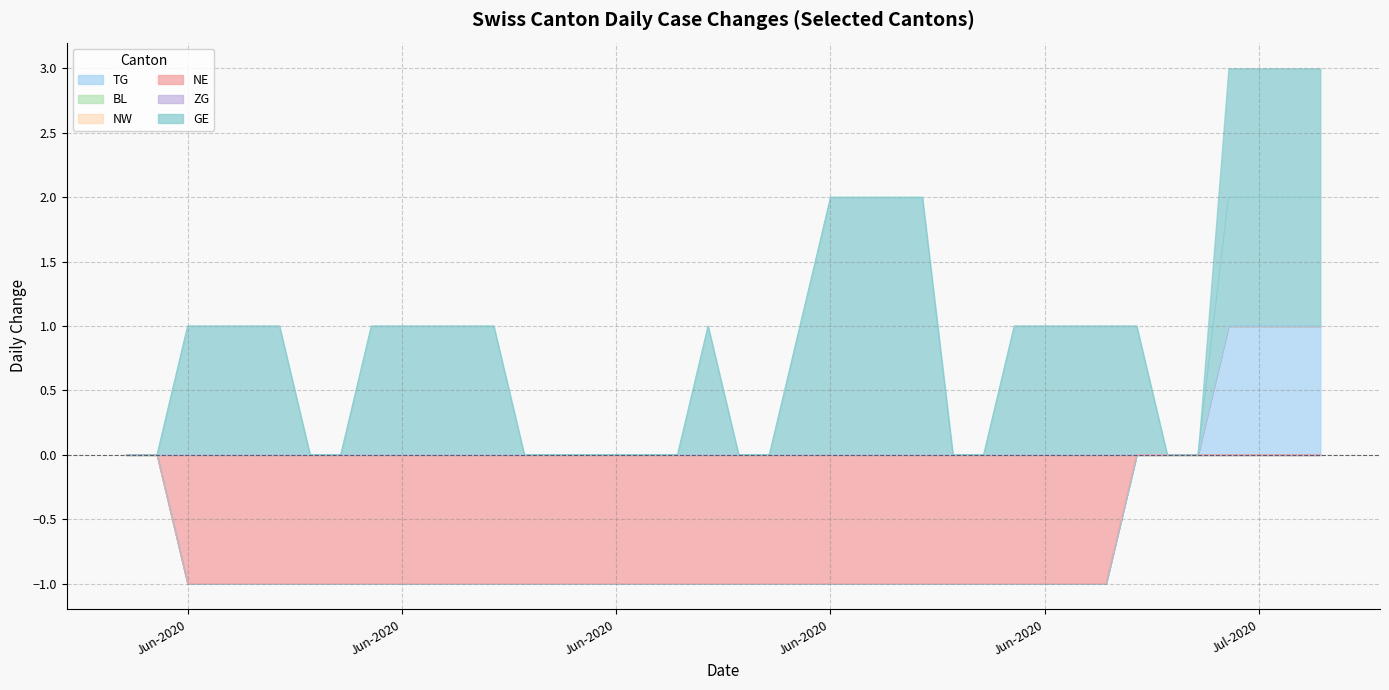

True or false: GE and TG cross at least once.

False